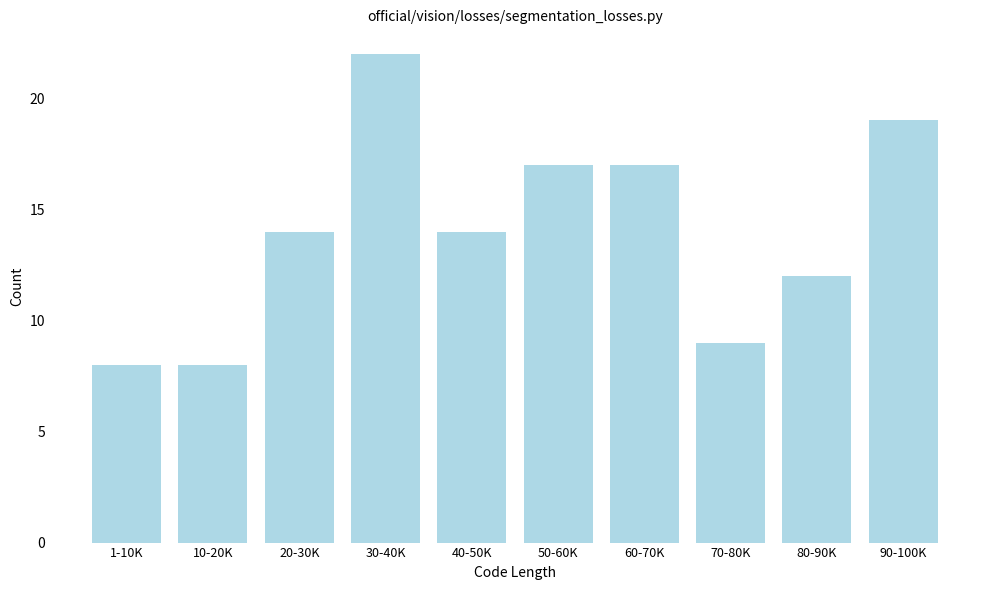

Reading left to right, what are all the values shown in this chart?

1-10K=8	10-20K=8	20-30K=14	30-40K=22	40-50K=14	50-60K=17	60-70K=17	70-80K=9	80-90K=12	90-100K=19